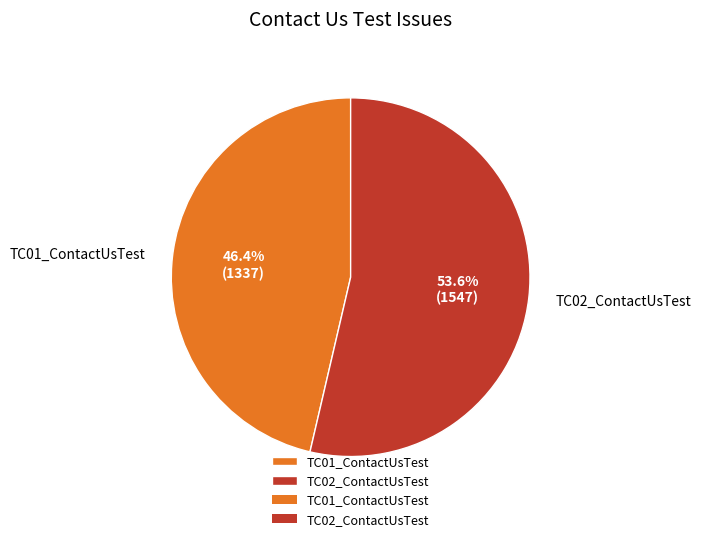

Combined, do TC02_ContactUsTest and TC01_ContactUsTest account for over 50%?

Yes